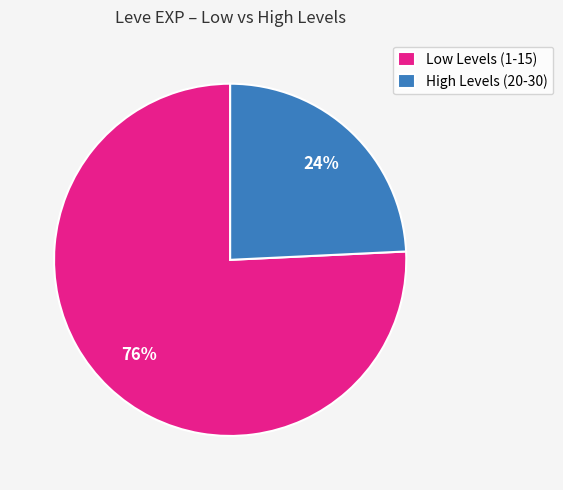

Approximately how many times larger is the value at High Levels (20-30) compared to Low Levels (1-15)?

0.3